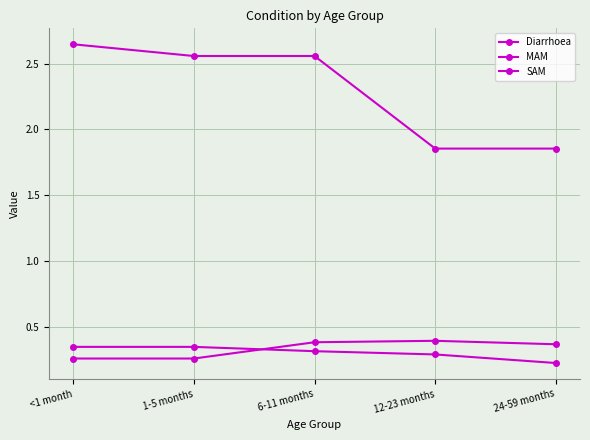

Count the SAM values in the range 0 to 1.

5